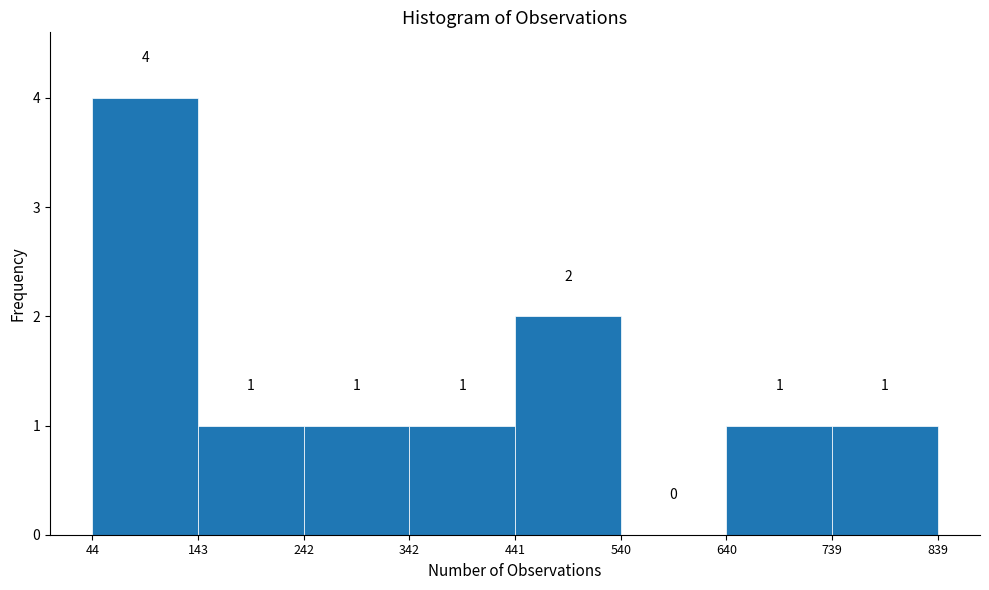

What is the height of the bar covering 242 to 342 on the x-axis?

1